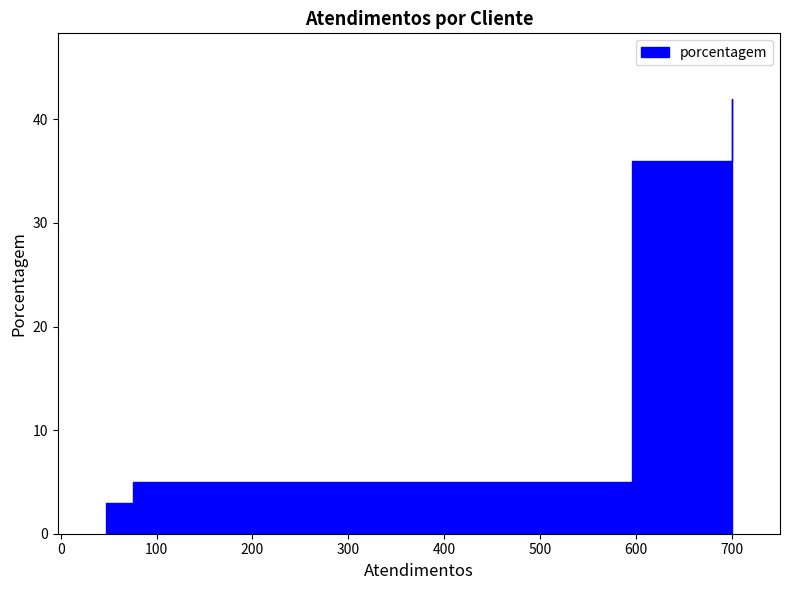

What is the minimum value shown in the chart?

3